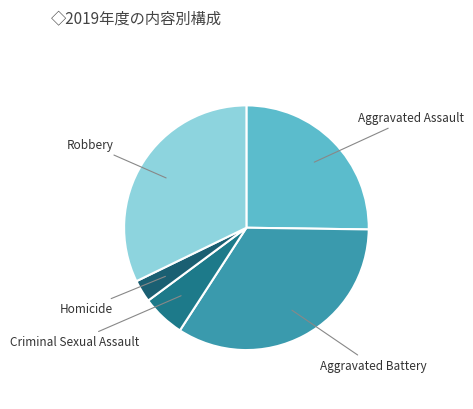

Between Robbery and Homicide, which is larger?

Robbery